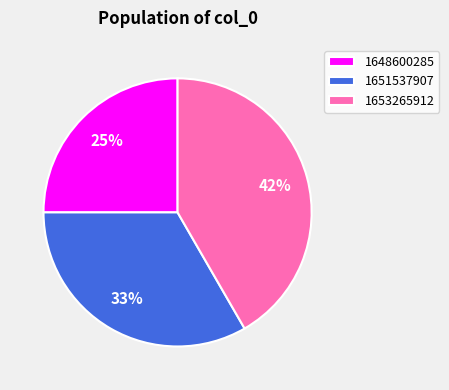

To the nearest percent, what is the difference between the 1648600285 and 1651537907 slice percentages?

8%